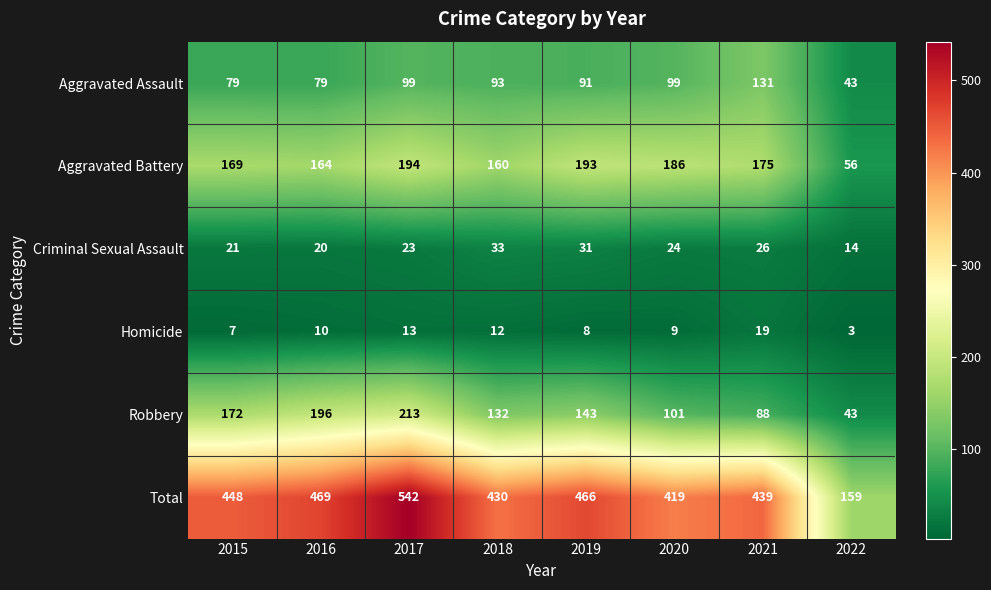

Is it true that Total equals 439 at 2021?

True